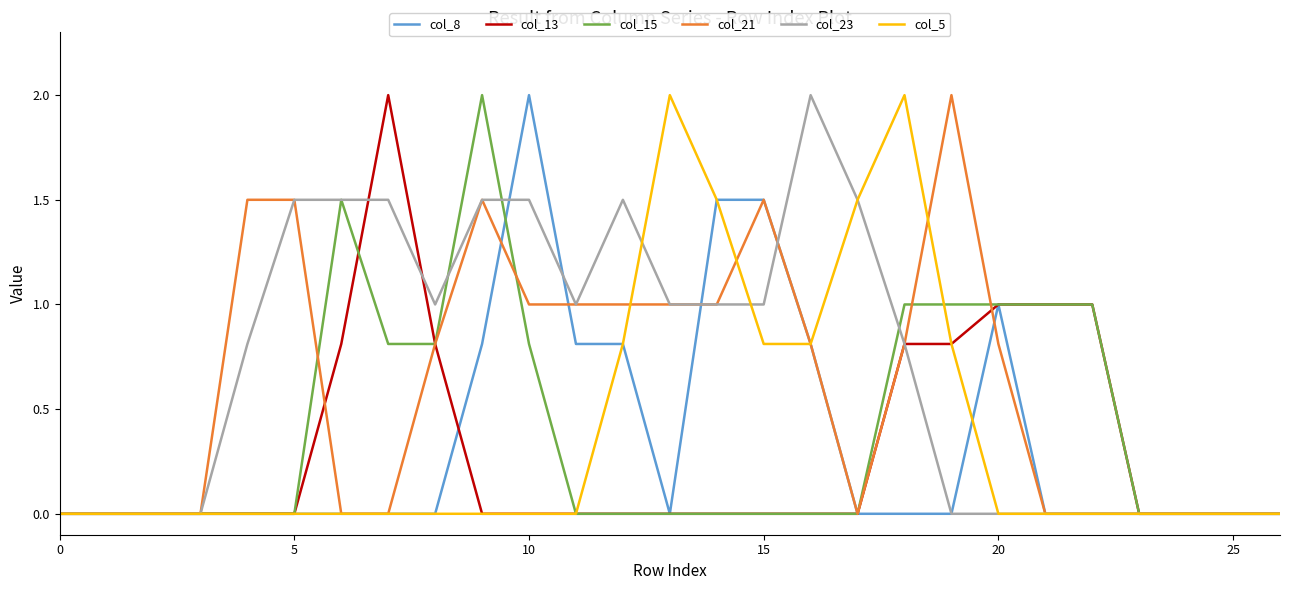

Which series has the largest total across all categories?

col_23